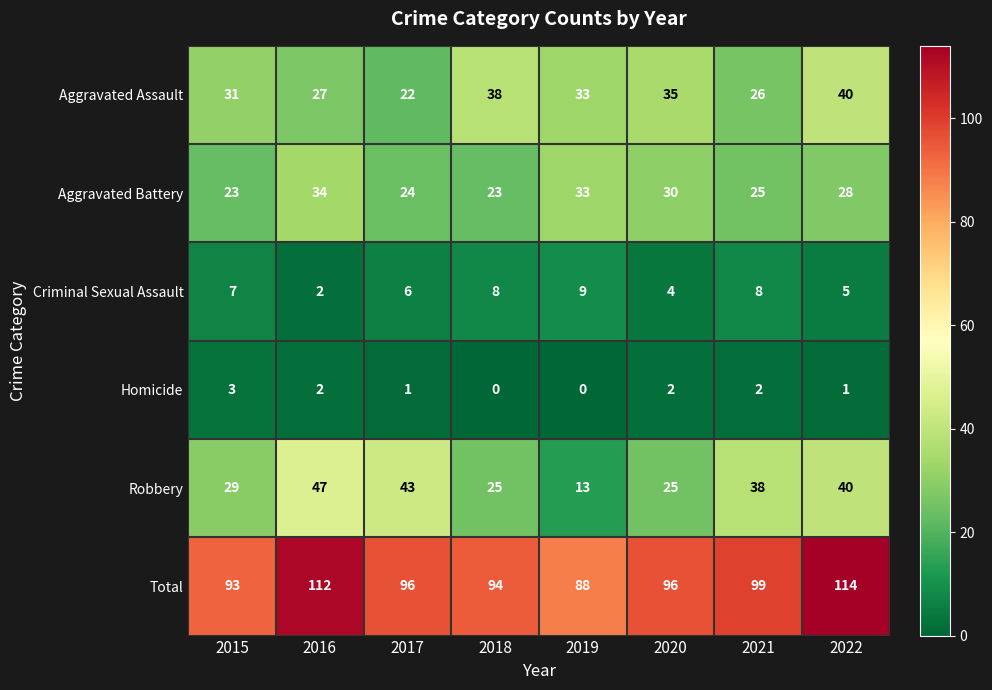

Where does the Aggravated Assault series first go above 33?

2018